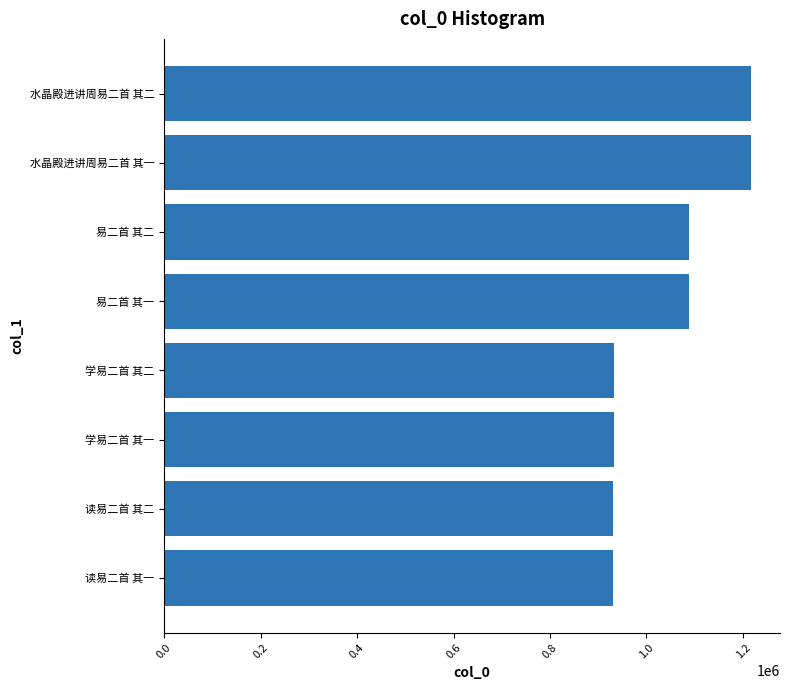

The chart shows a value of 1899939 at 易二首 其二. True or false?

False